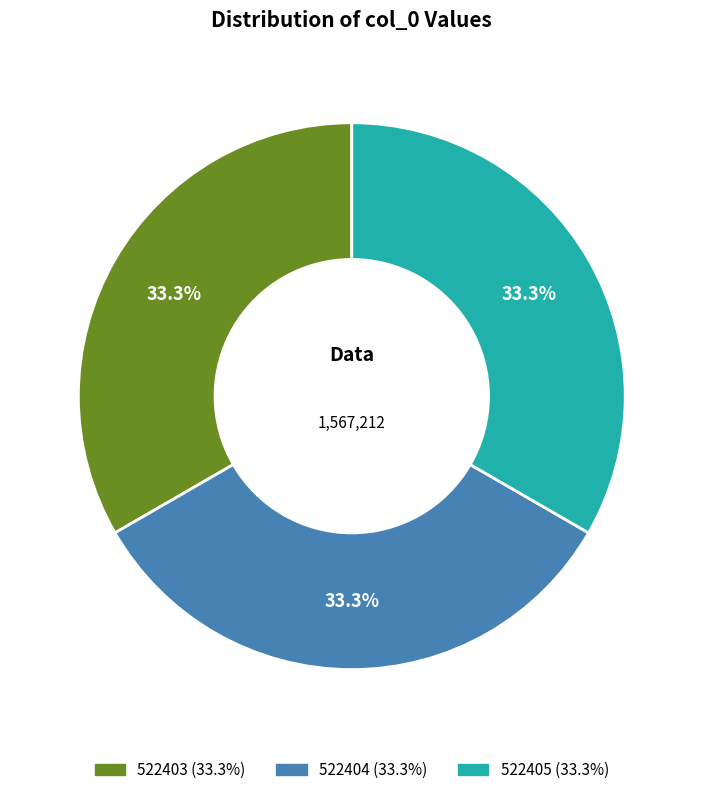

To the nearest percent, what portion does 522405 represent?

33%